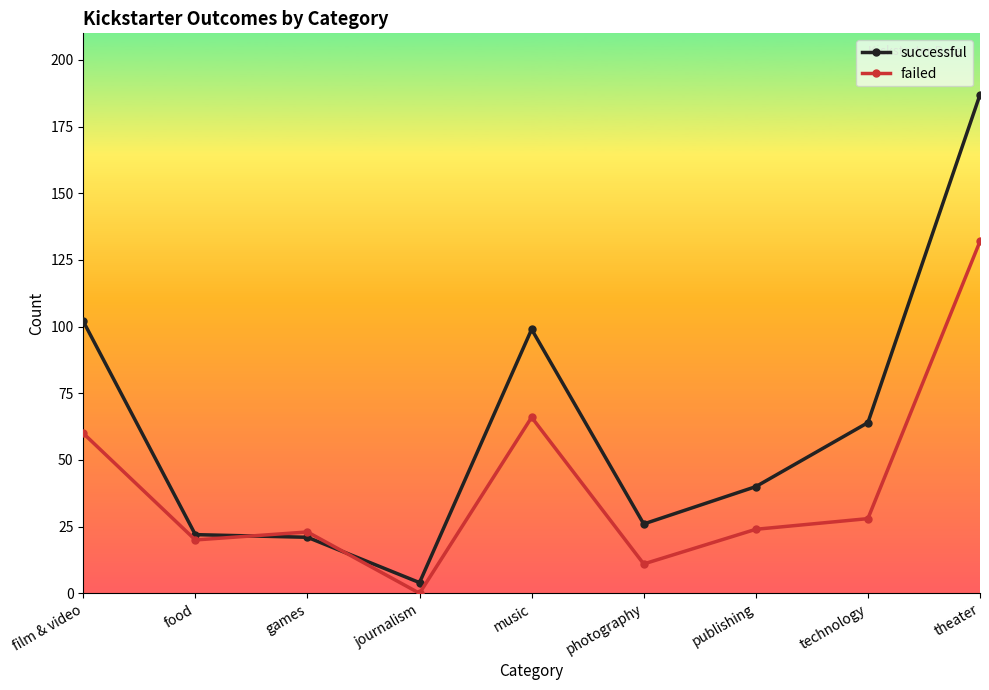

Reading right to left, what are all the values shown in this chart?

successful: 187	64	40	26	99	4	21	22	102
failed: 132	28	24	11	66	0	23	20	60